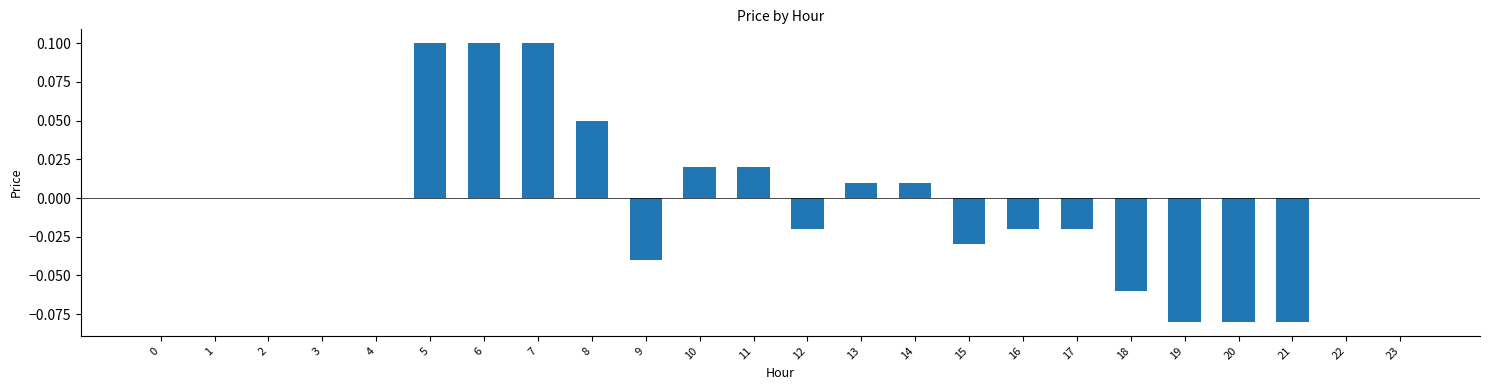

Which has a higher value, 13 or 16?

13